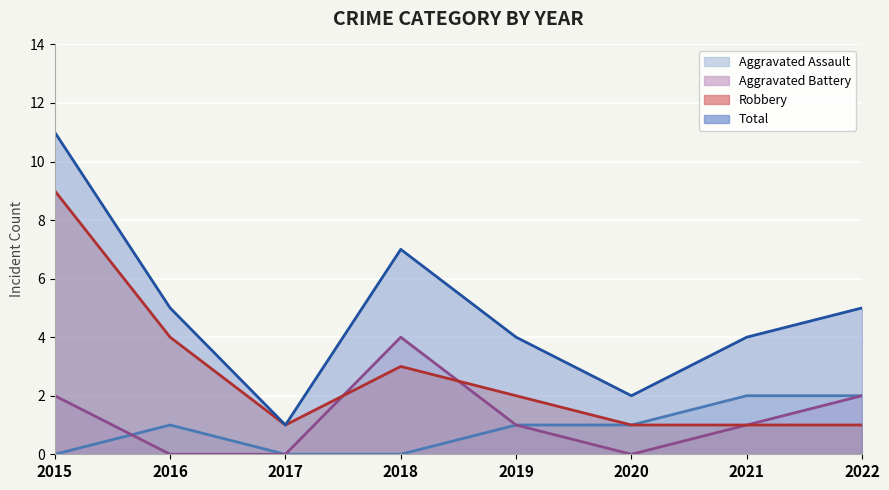

True or false: Aggravated Battery and Total cross at least once.

False